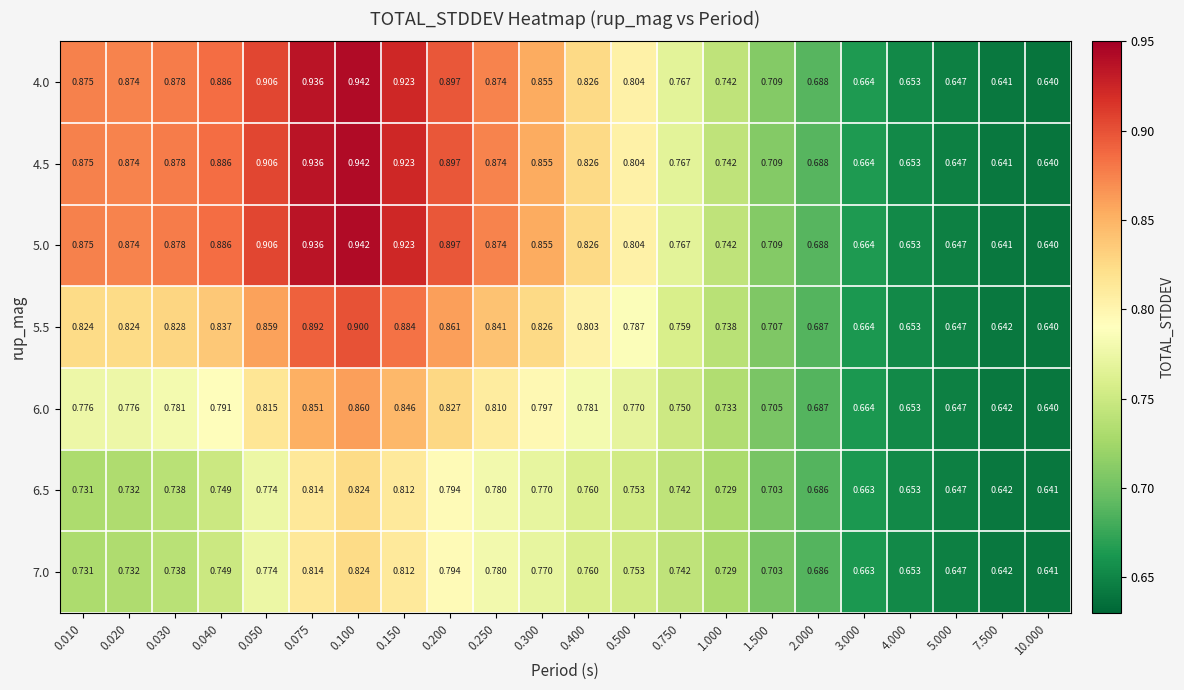

At how many categories does at least one series exceed 0?

22